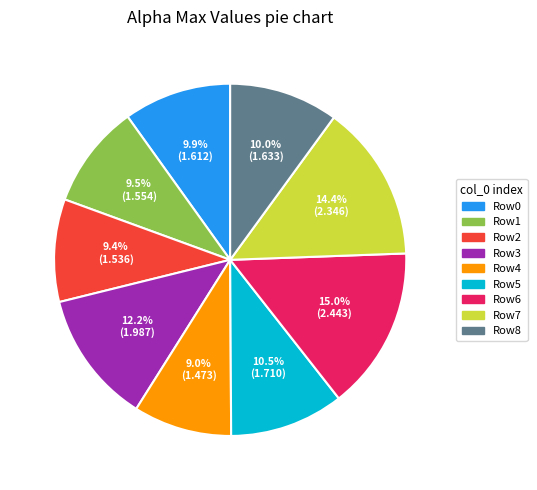

Is there a majority slice in this chart?

No